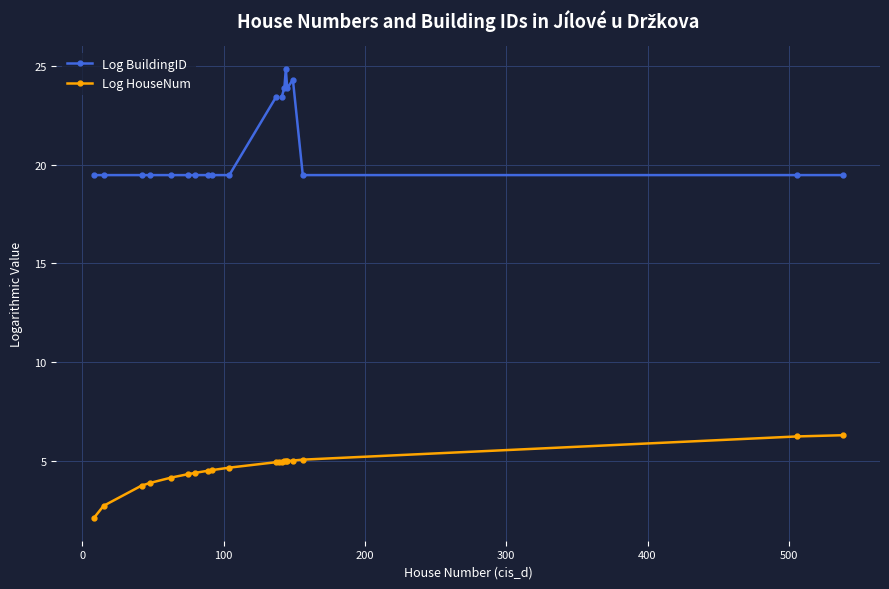

What is the value of the Log HouseNum point at the 4th from the left?

3.9